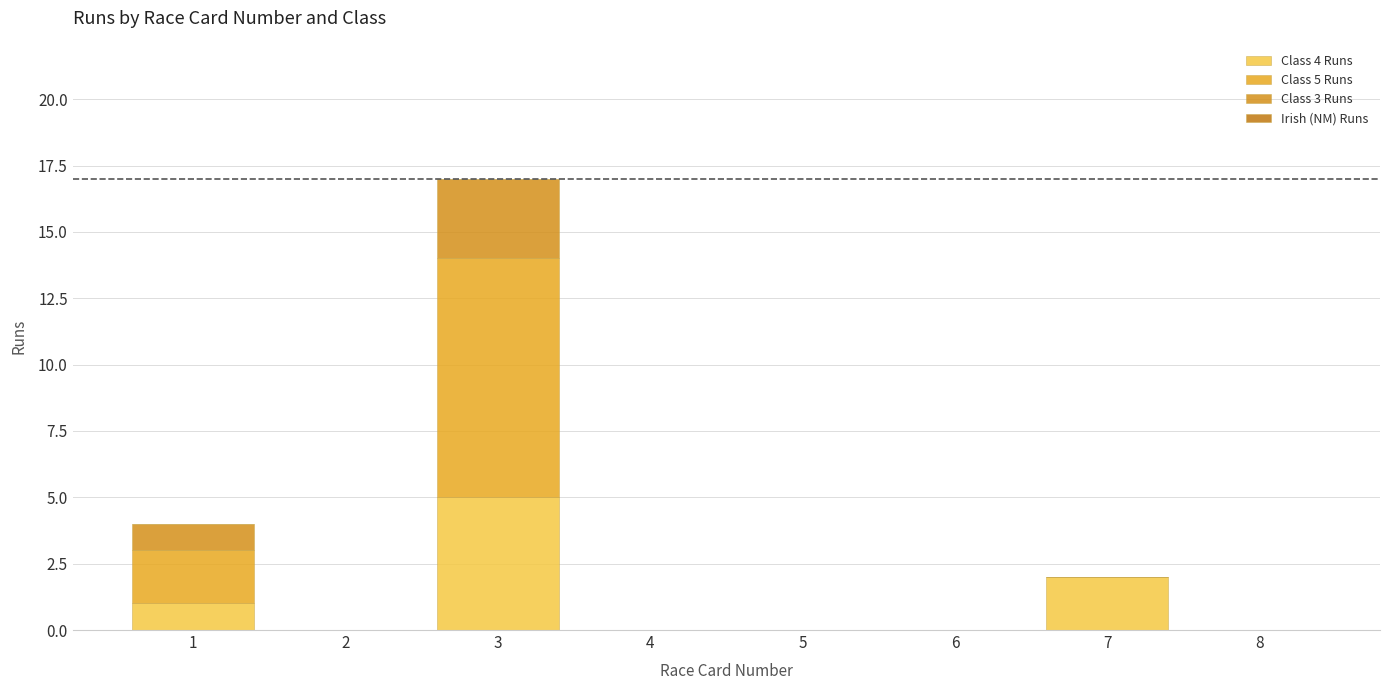

The value of Class 4 Runs at 7 is 2. True or false?

True